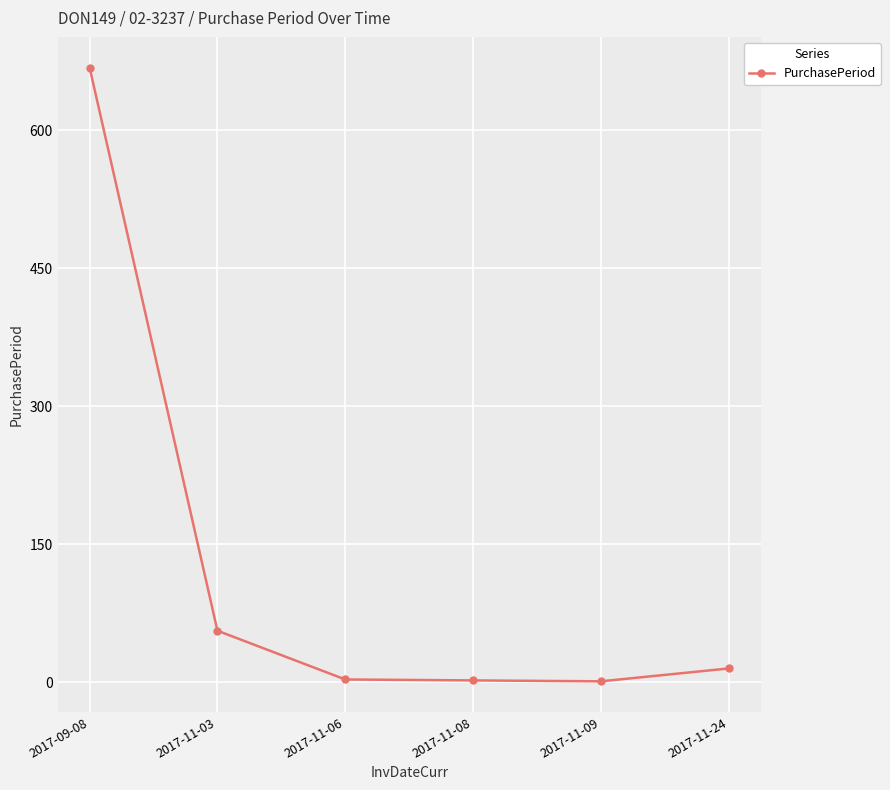

What position from the right is 2017-11-09?

2